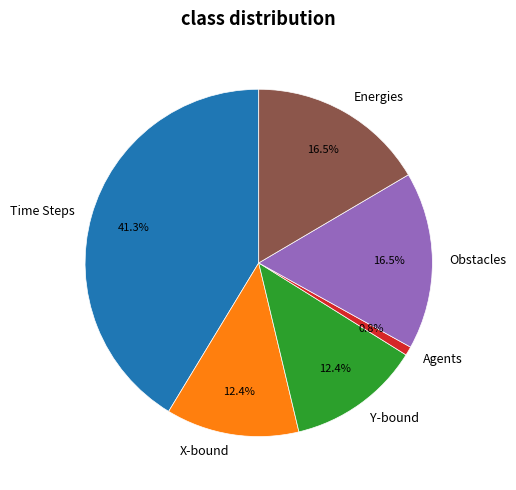

To the nearest percent, what is the average slice percentage?

17%